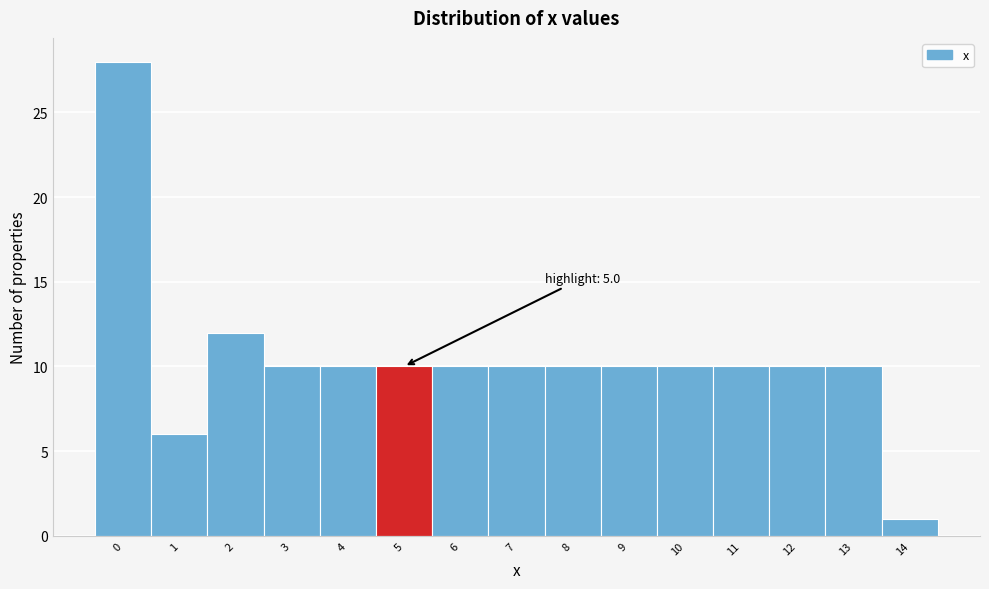

Reading left to right, transcribe all the data shown in this chart.

0=28	1=6	2=12	3=10	4=10	5=10	6=10	7=10	8=10	9=10	10=10	11=10	12=10	13=10	14=1